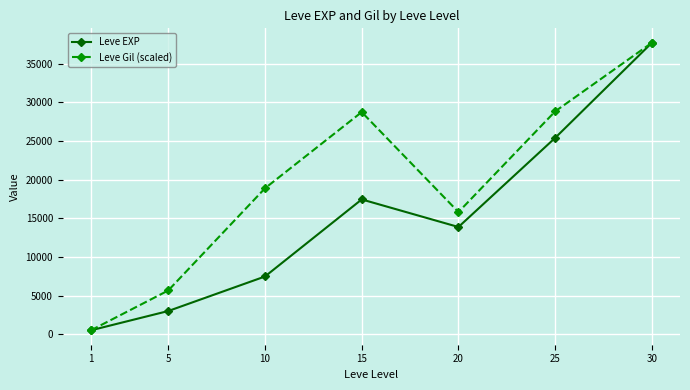

Rank the series by their average value, from highest to lowest.

Leve Gil (scaled), Leve EXP